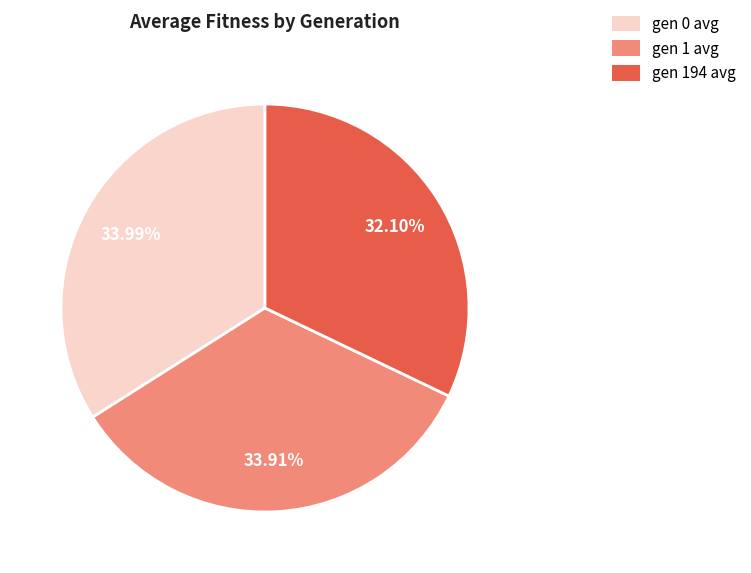

Does gen 1 avg represent more than half of the total?

No